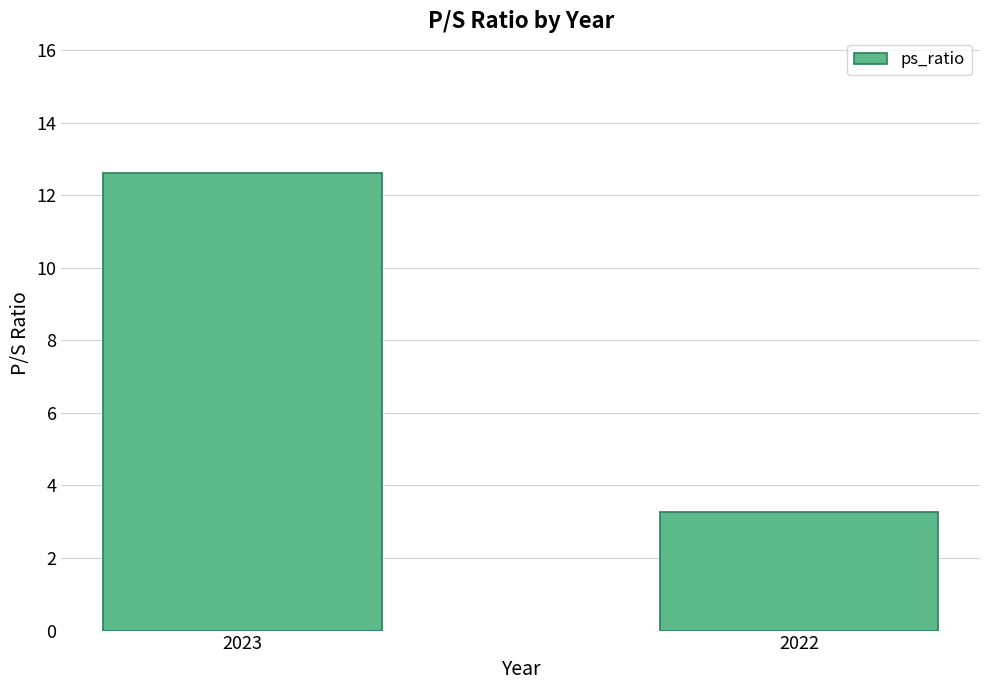

At which category does the chart reach its peak across all series?

2023